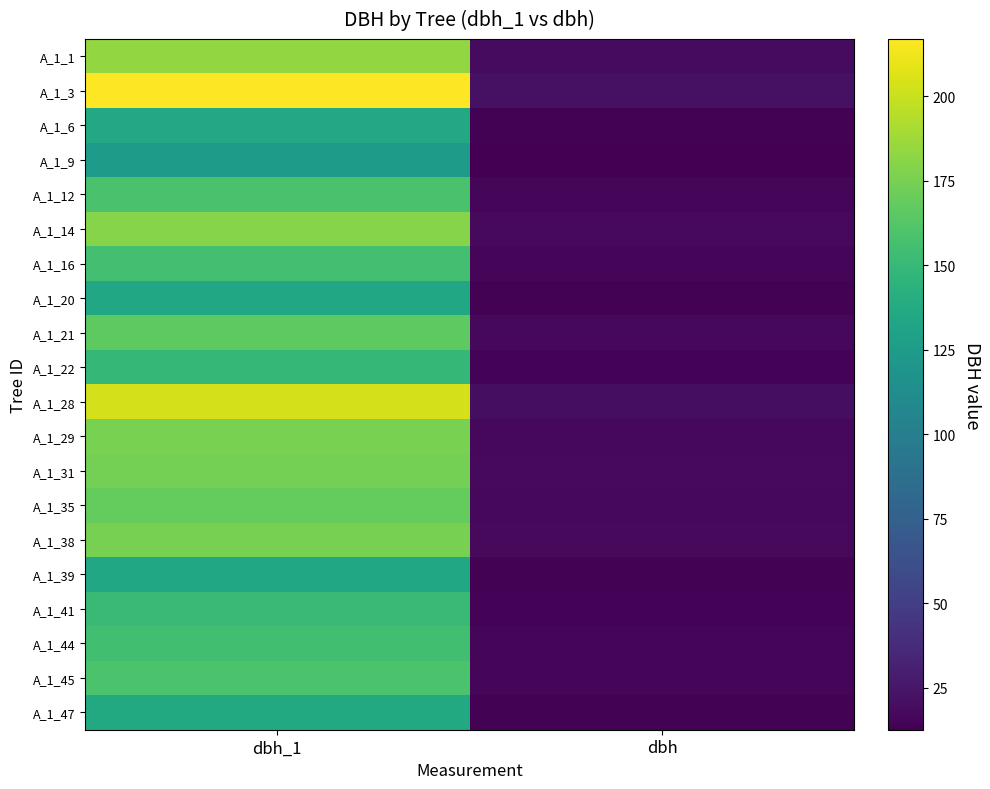

At dbh, list the series in order from largest to smallest.

A_1_3, A_1_28, A_1_1, A_1_31, A_1_38, A_1_14, A_1_29, A_1_35, A_1_21, A_1_45, A_1_12, A_1_44, A_1_16, A_1_41, A_1_22, A_1_47, A_1_20, A_1_6, A_1_39, A_1_9